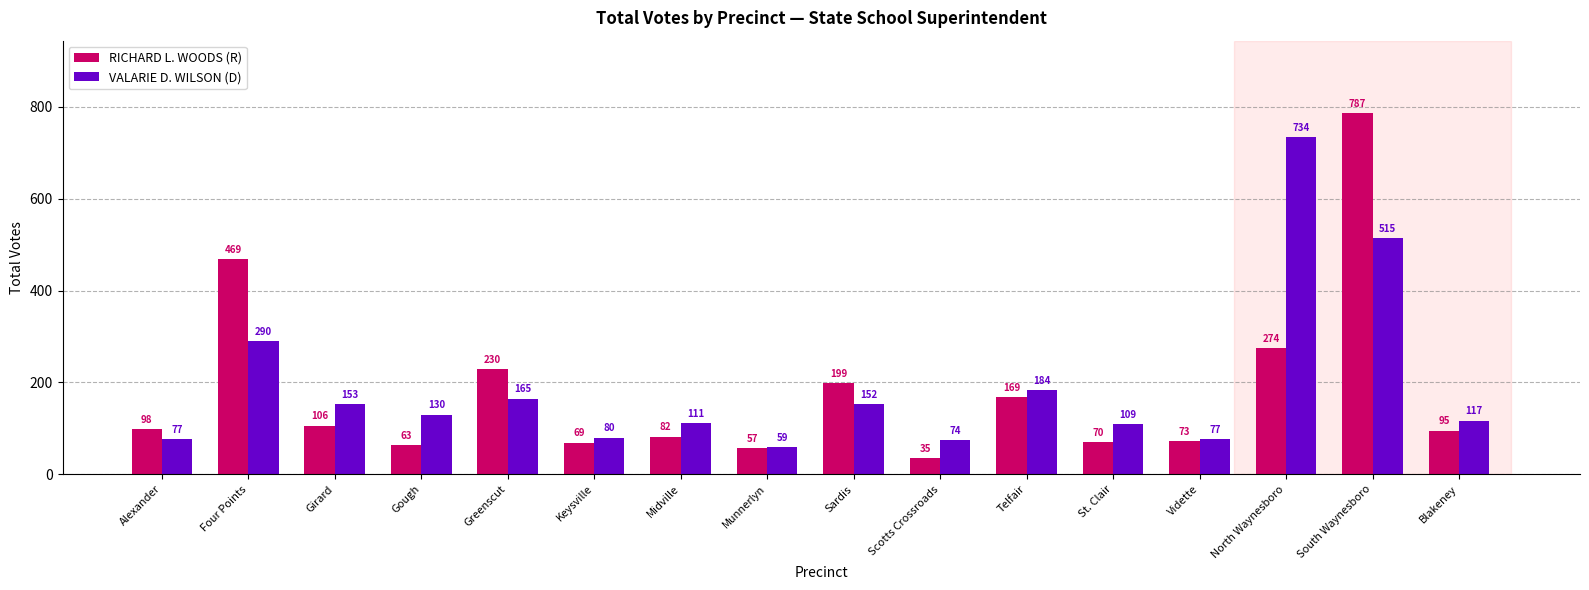

How many series are shown in this chart?

2